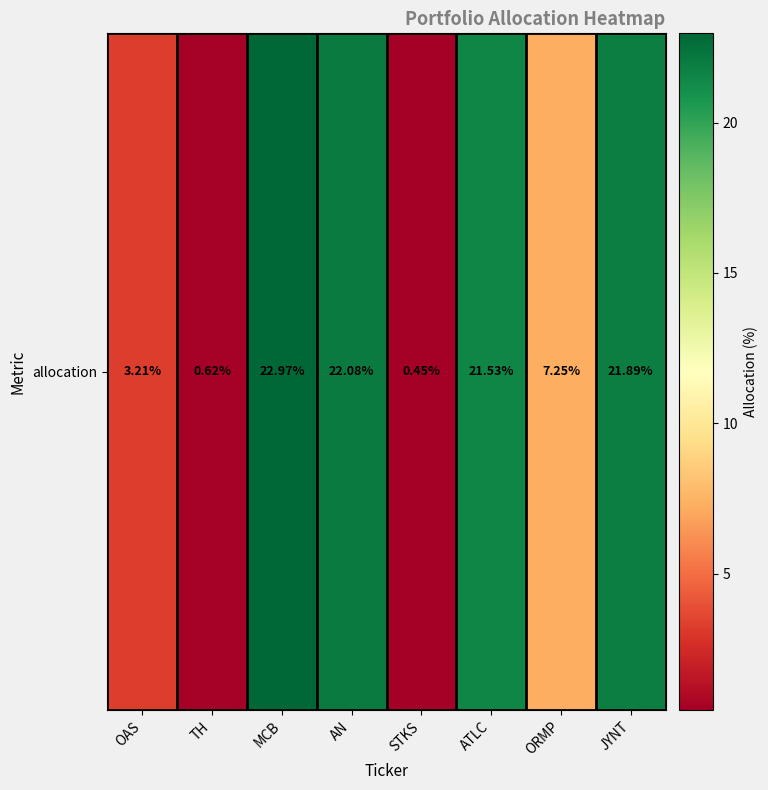

What is the difference between the second highest and minimum values?

21.6